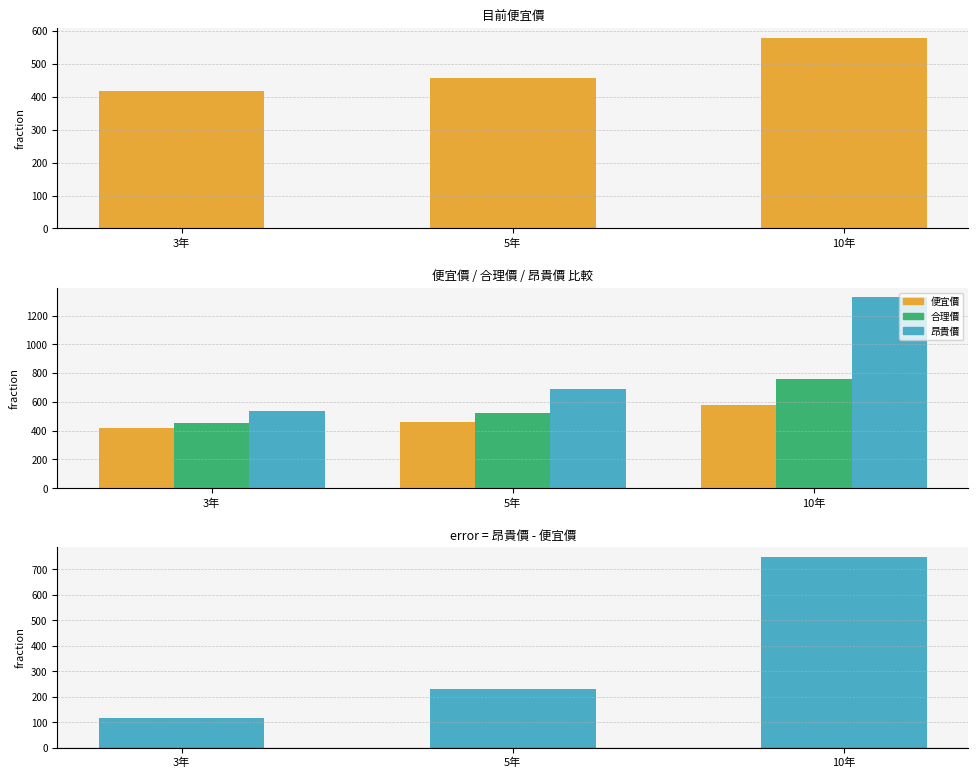

How many values in the 昂貴價 - 便宜價 series are below 232?

1